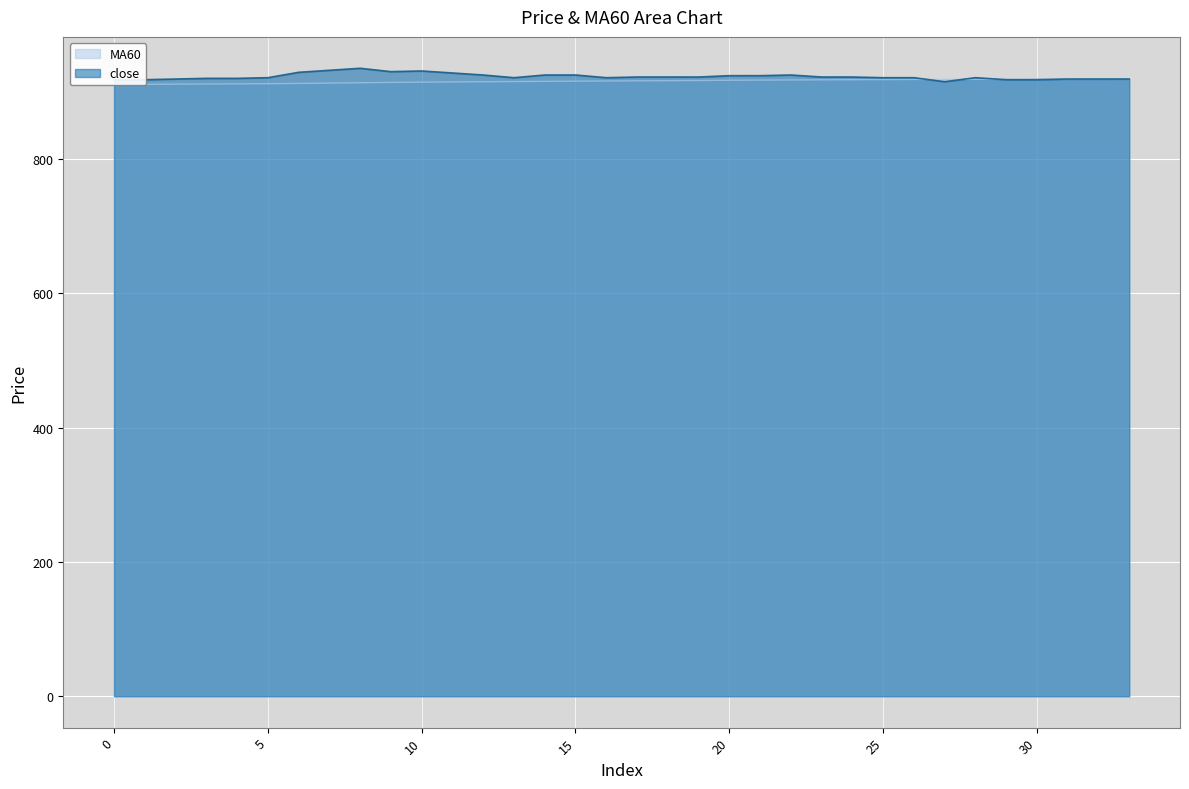

Rank the categories by MA60 value from highest to lowest.

33, 32, 31, 30, 29, 28, 27, 26, 25, 24, 23, 22, 21, 20, 19, 18, 17, 16, 15, 14, 13, 12, 11, 10, 9, 8, 7, 6, 5, 4, 3, 2, 1, 0